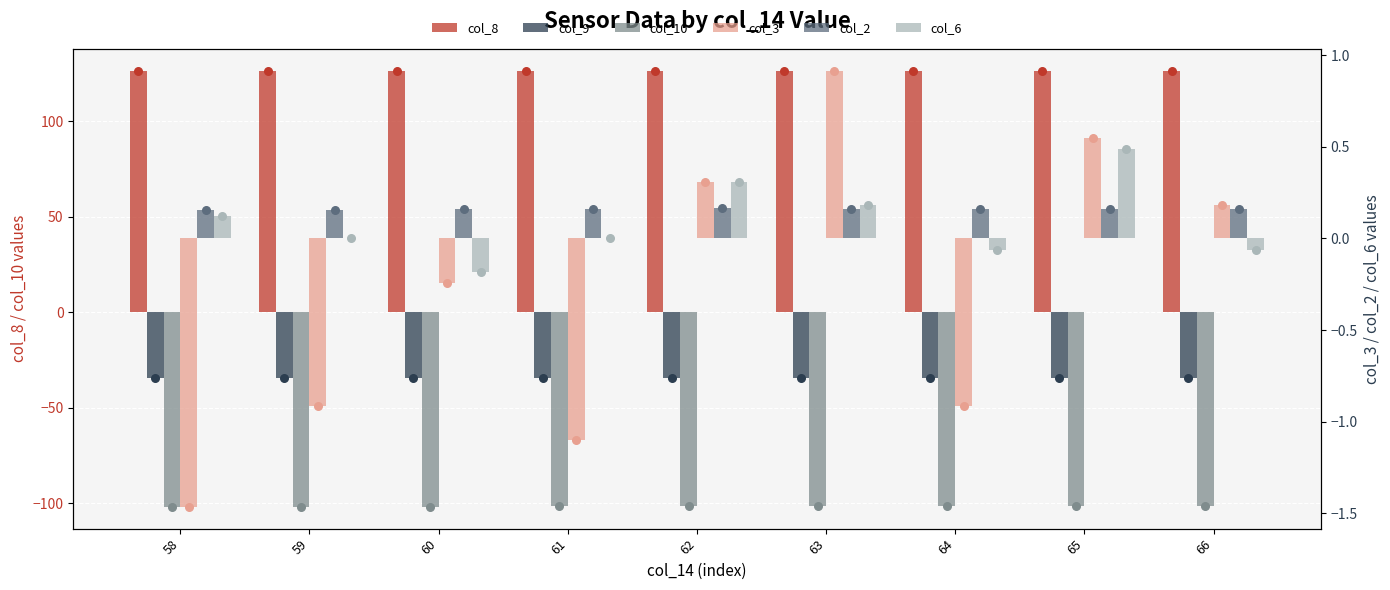

What are all the series names shown in the legend?

col_8, col_9, col_10, col_3, col_2, col_6